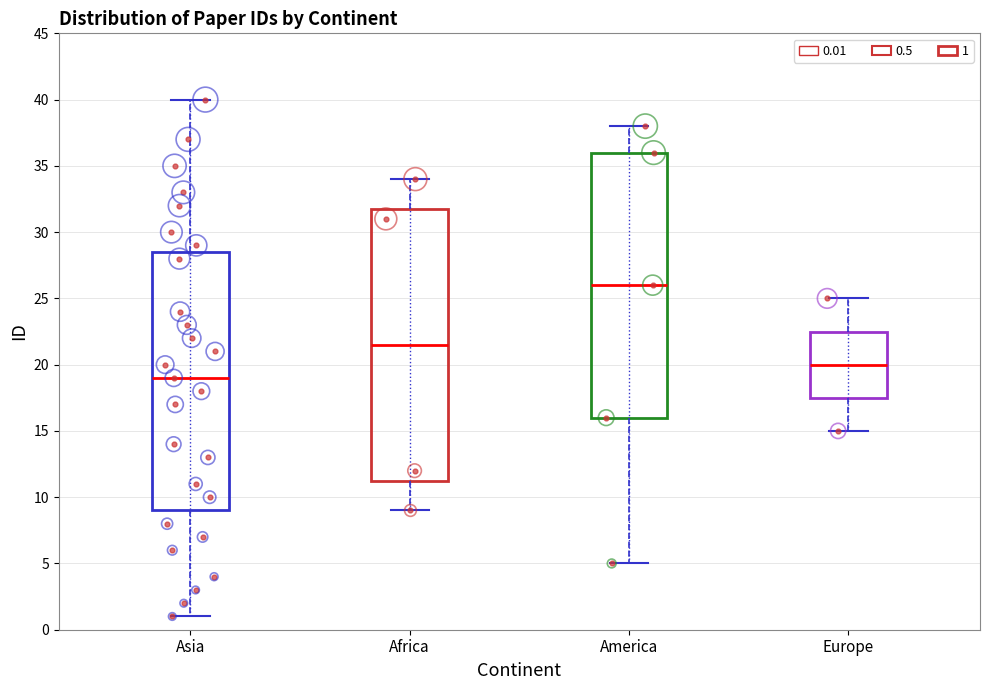

Reading left to right, transcribe this box plot: for each box, give where its median line is, the range the box spans, and where its two whiskers end, as read against the y-axis. The values are not printed on the chart, so give them approximately, as read against the axis.

Asia: median 19.0, box 9.0 to 28.5, whiskers 1.0 to 40.0
Africa: median 21.5, box 11.5 to 32.0, whiskers 9.0 to 34.0
America: median 26.0, box 16.0 to 36.0, whiskers 5.0 to 38.0
Europe: median 20.0, box 17.5 to 22.5, whiskers 15.0 to 25.0